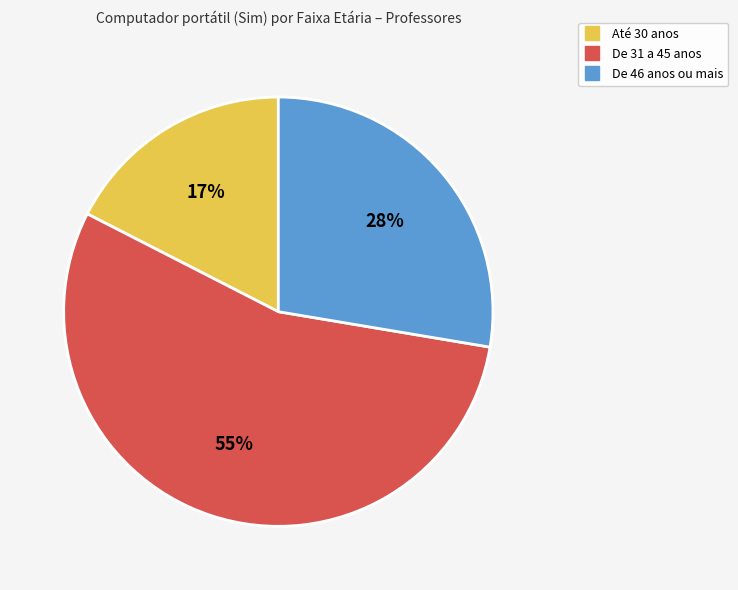

Is the sum of Até 30 anos and De 31 a 45 anos greater than half?

Yes